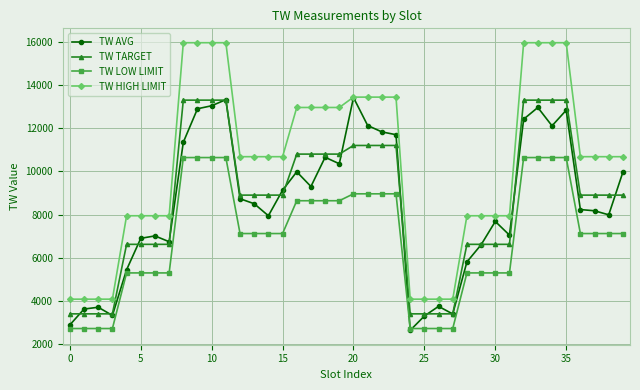

Which series has the largest total across all categories?

TW HIGH LIMIT